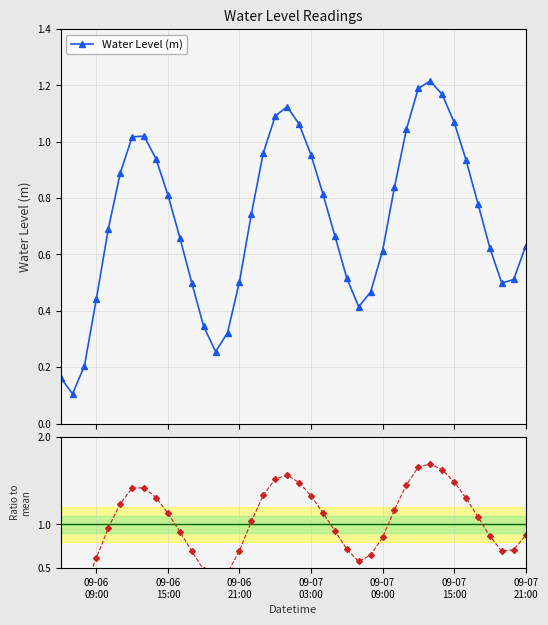

Rank the series by their average value, from lowest to highest.

Water Level (m), Ratio to mean